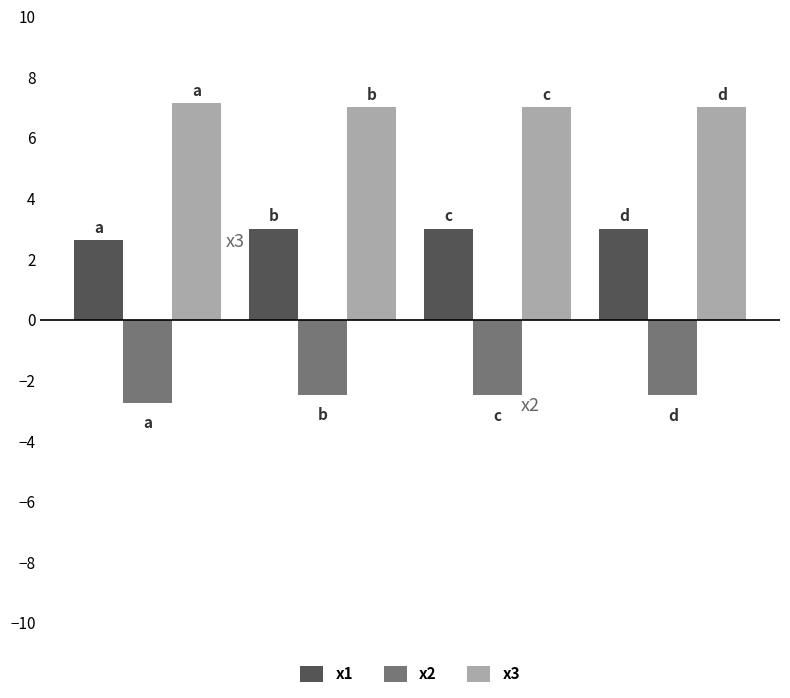

What are all the series names shown in the legend?

x1, x2, x3